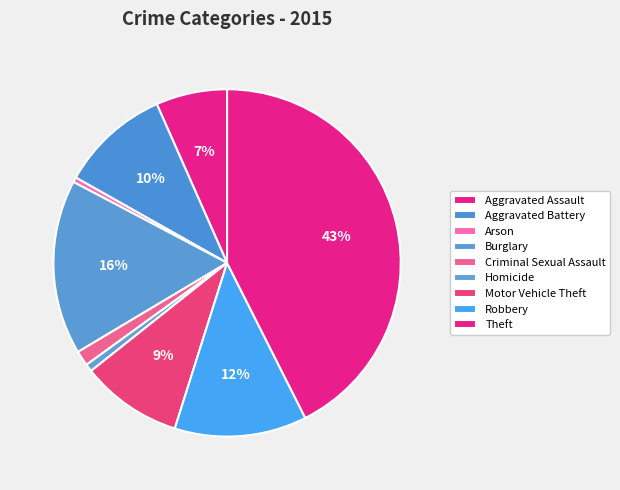

What percentage is the Theft slice, to the nearest percent?

43%